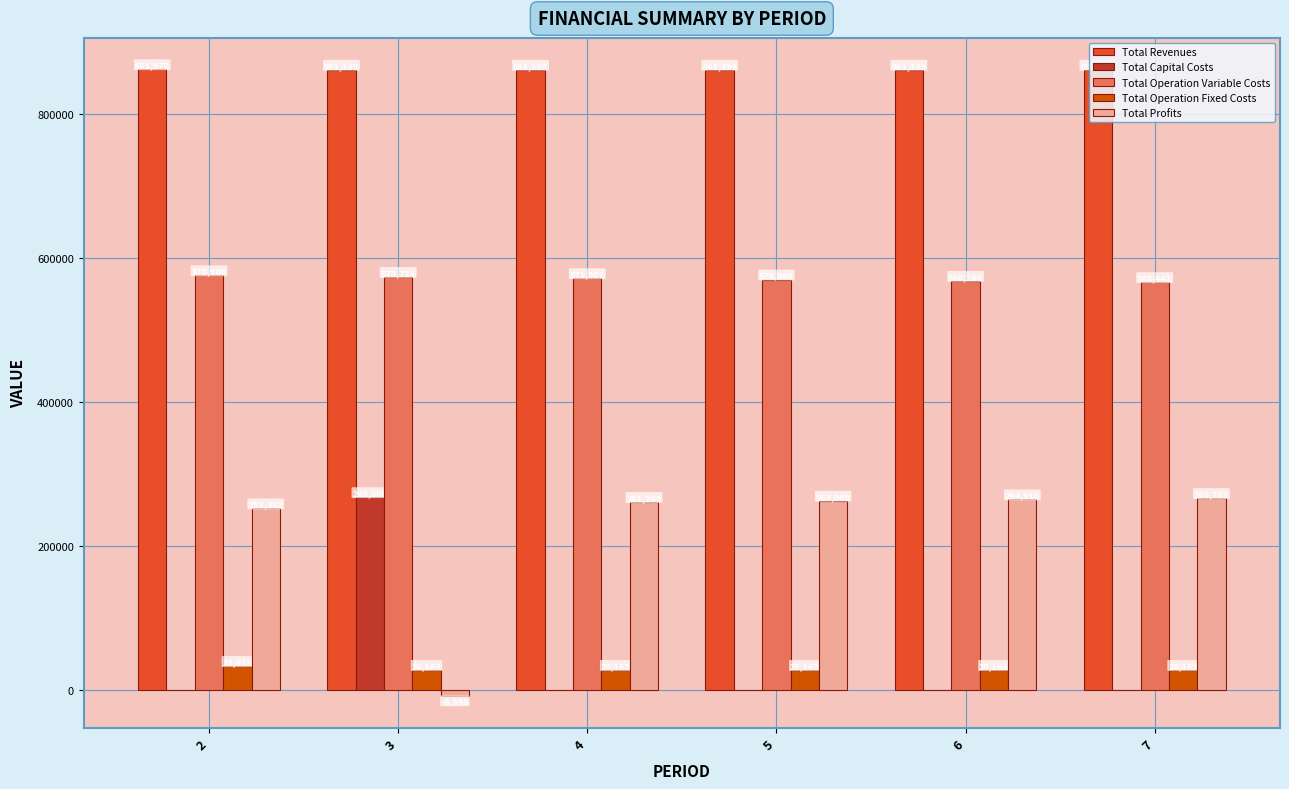

Is the value of Total Operation Fixed Costs at 3 greater than the value of Total Profits at 2?

No